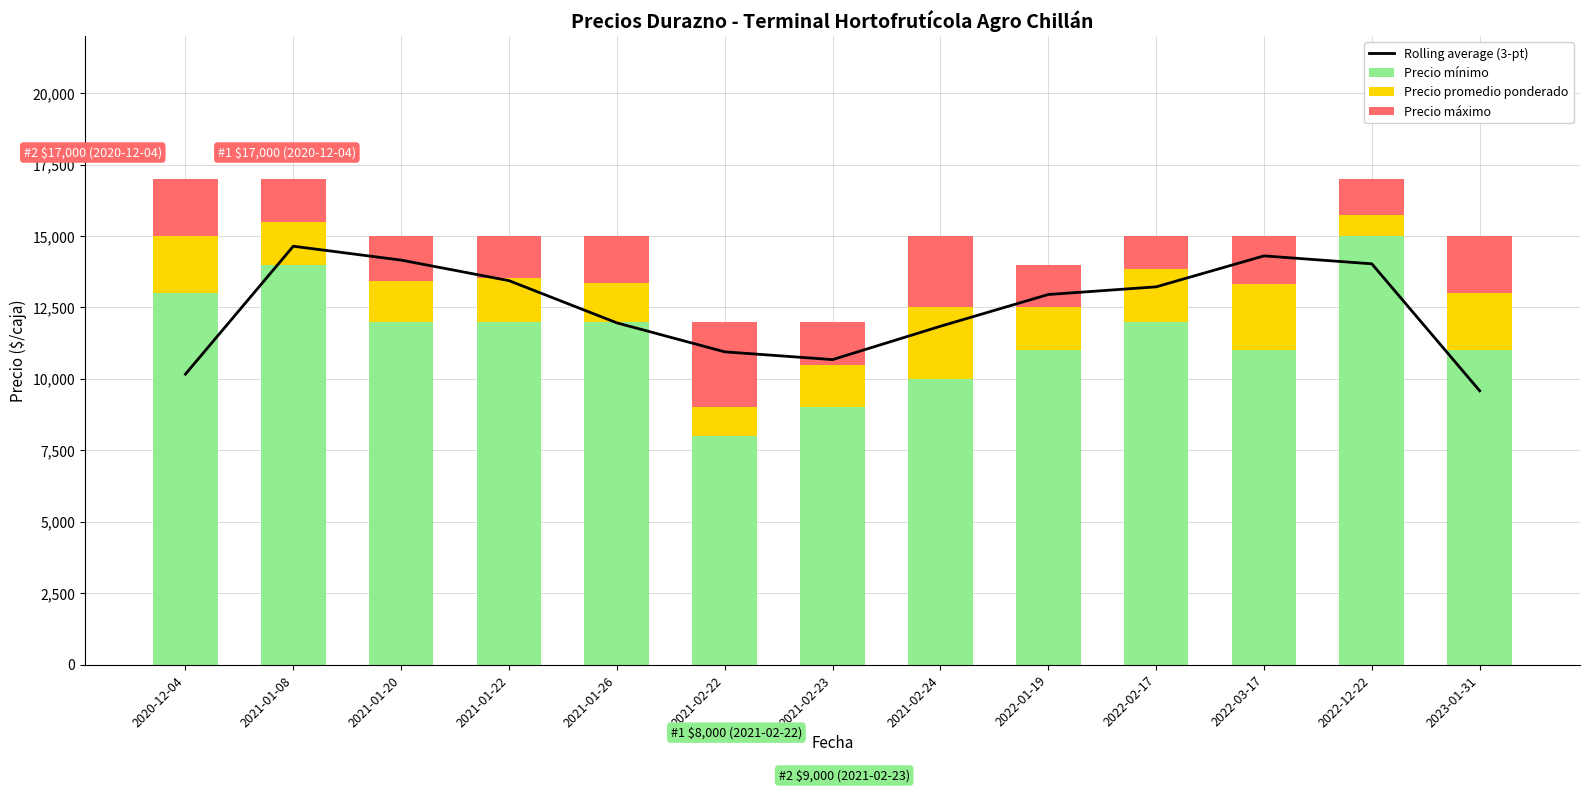

Which series has the widest spread of values?

Precio mínimo